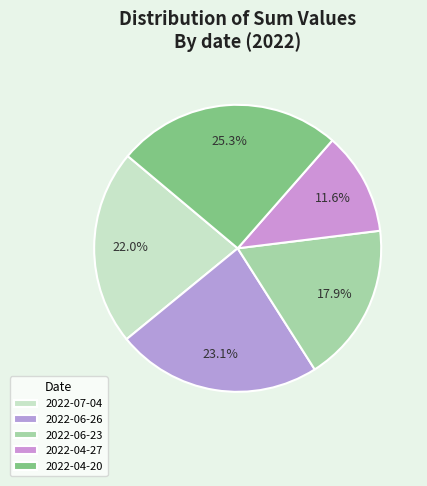

Combined, do 2022-04-20 and 2022-07-04 account for over 50%?

No